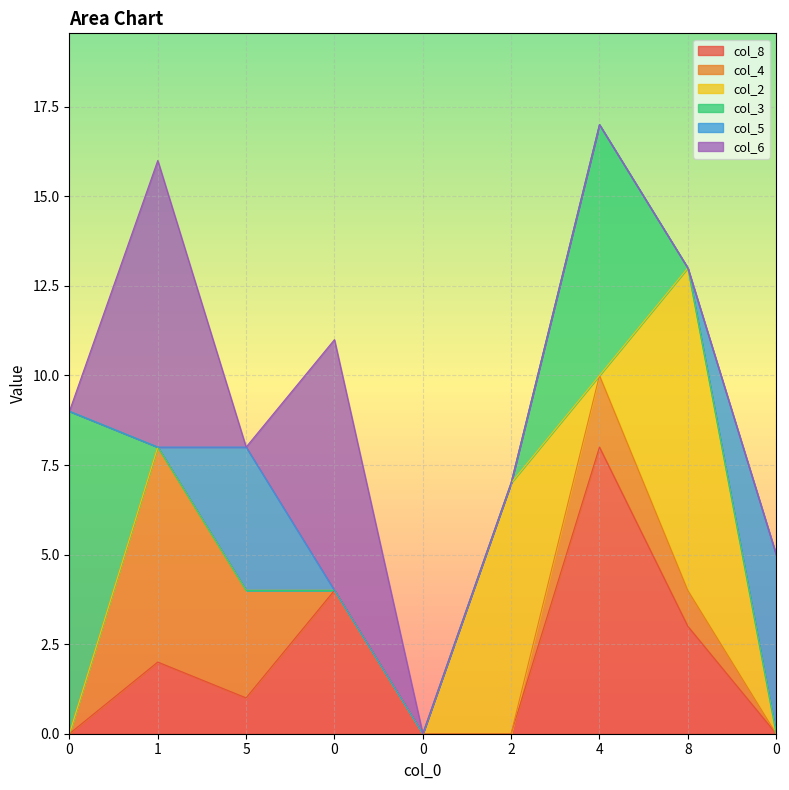

How many values in col_4 are above zero?

4